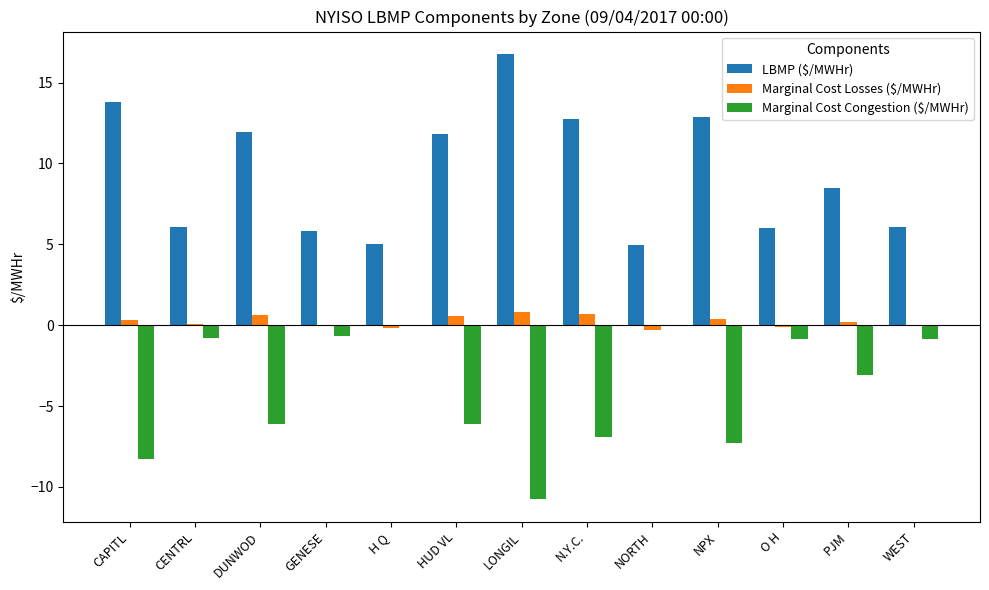

Is it true that Marginal Cost Congestion ($/MWHr) equals -0.9 at O H?

True